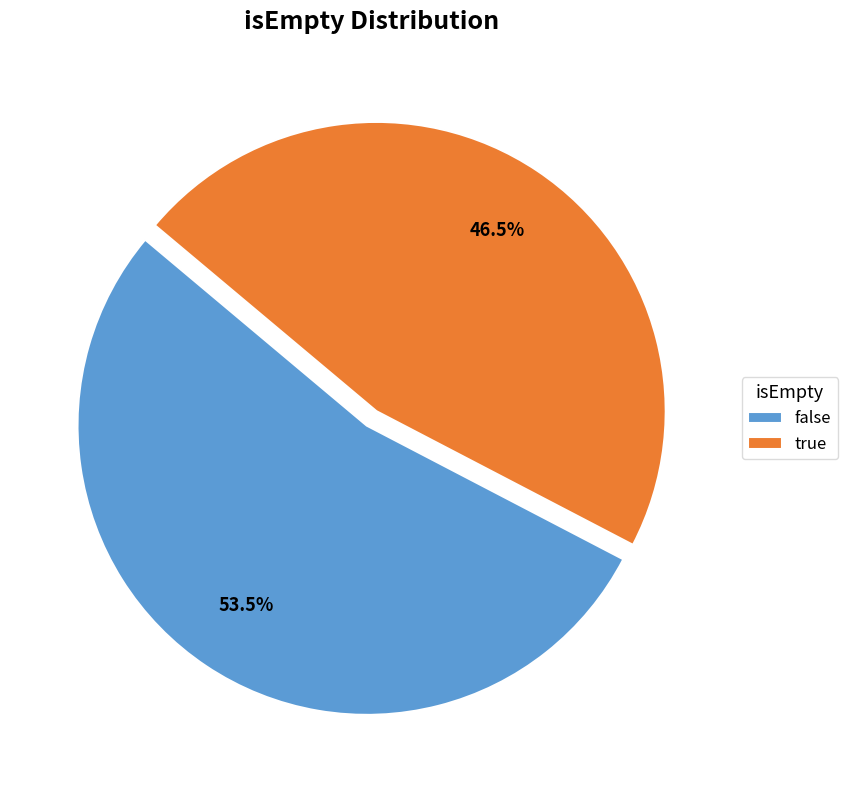

What is the largest slice in the pie chart?

false